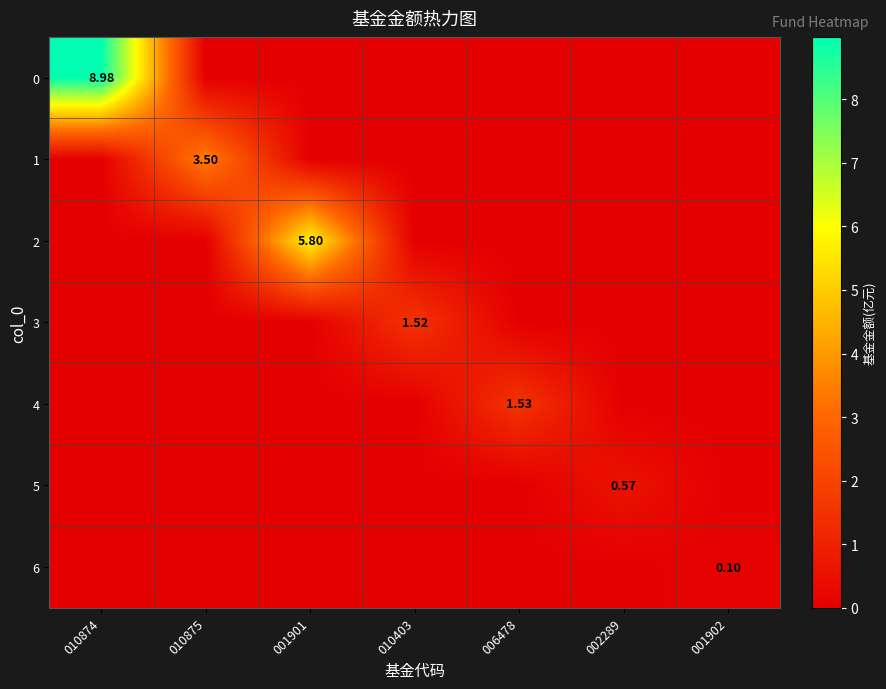

What is the highest value of the 0 series?

9.0